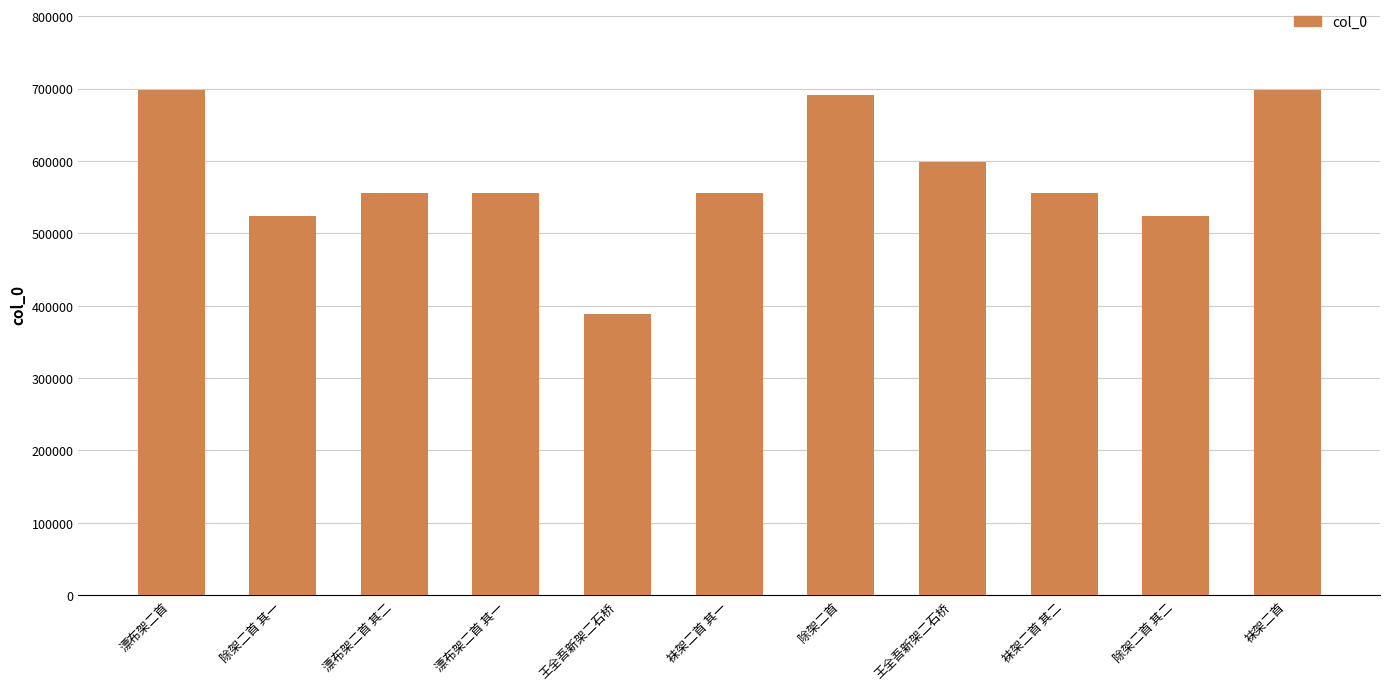

How many distinct data groups are displayed?

1